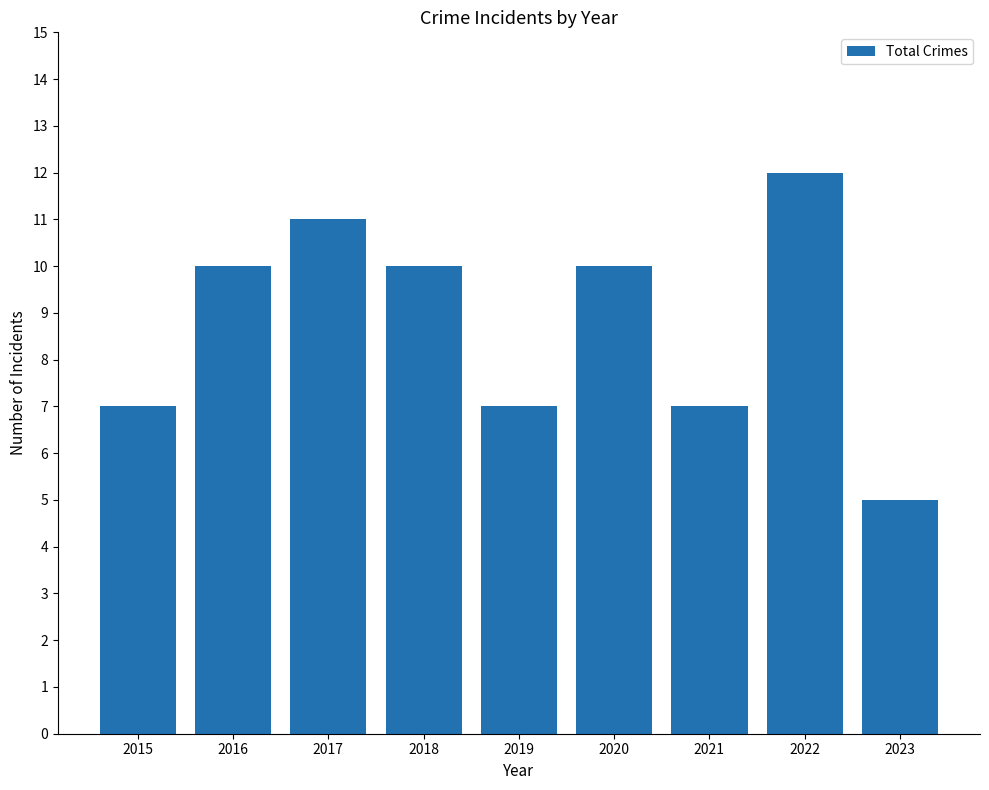

Which label corresponds to the largest value in the chart?

2022